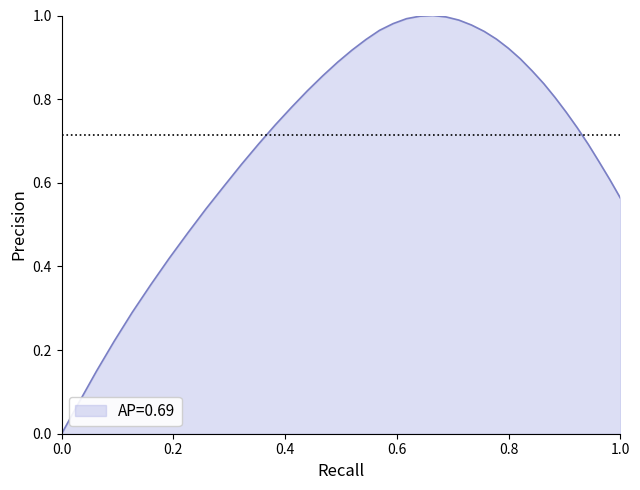

How many lines are shown in the chart?

1